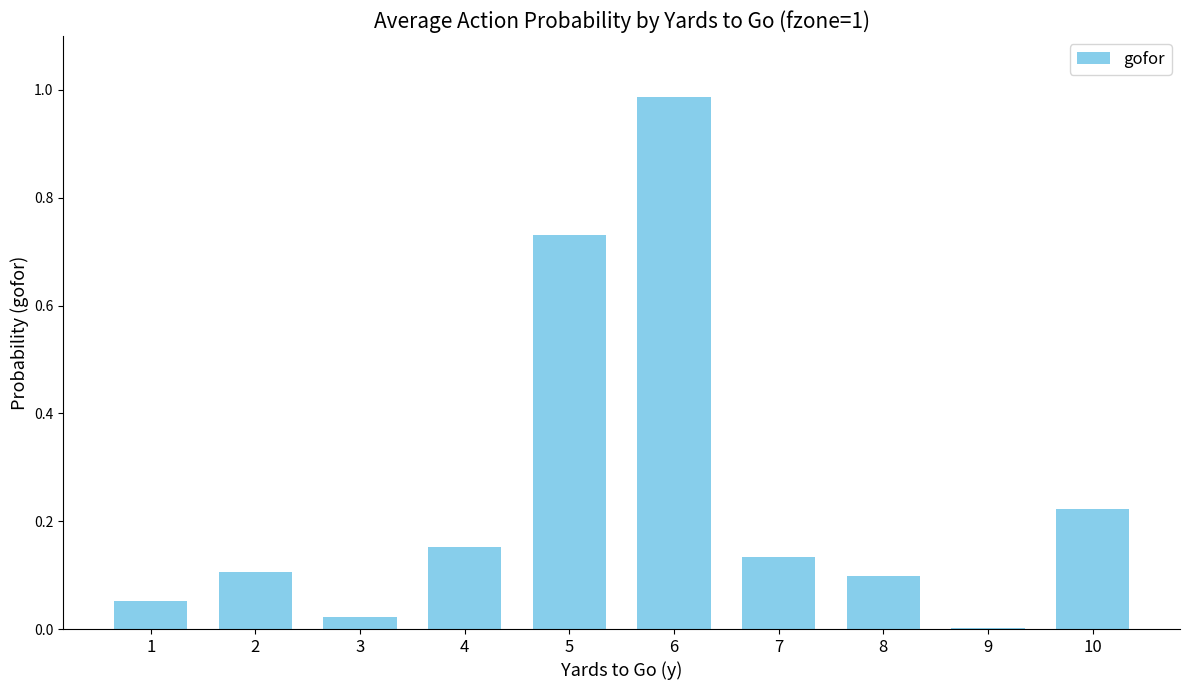

True or false: the data shows 0.1 at 7.

True